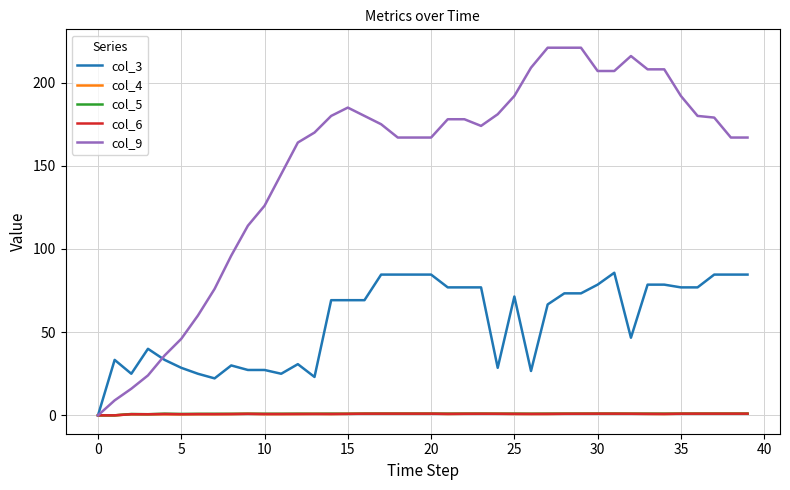

Which series has the widest spread of values?

col_9